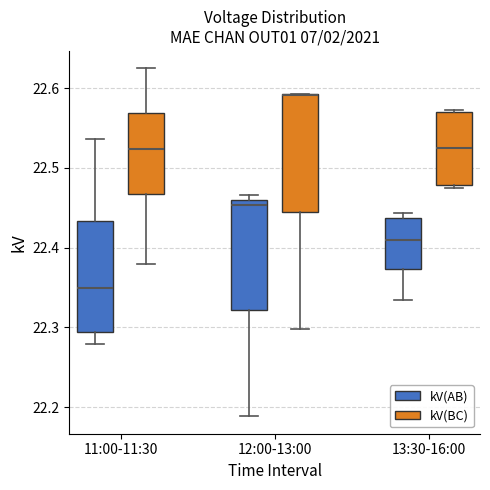

Where is the upper edge of the box for 11:00-11:30 (kV(BC)) on the y-axis? The values are not printed on the chart, so give them approximately, as read against the axis.

22.57